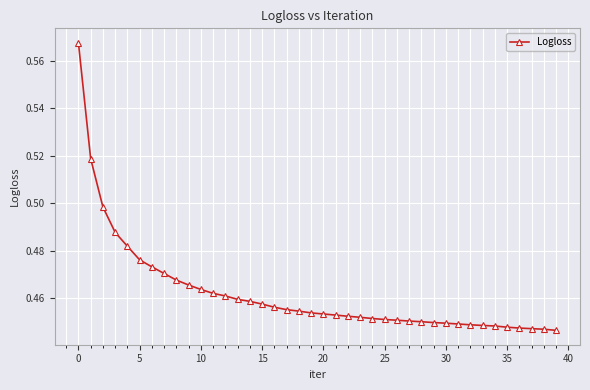

What is the sum of all values?

18.5